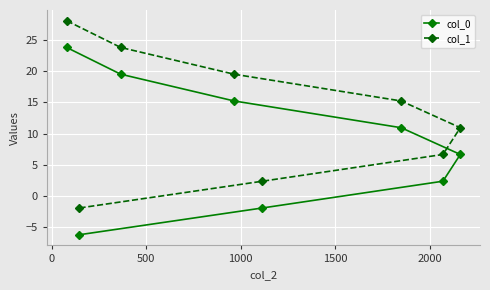

At how many categories does at least one series exceed 19?

3